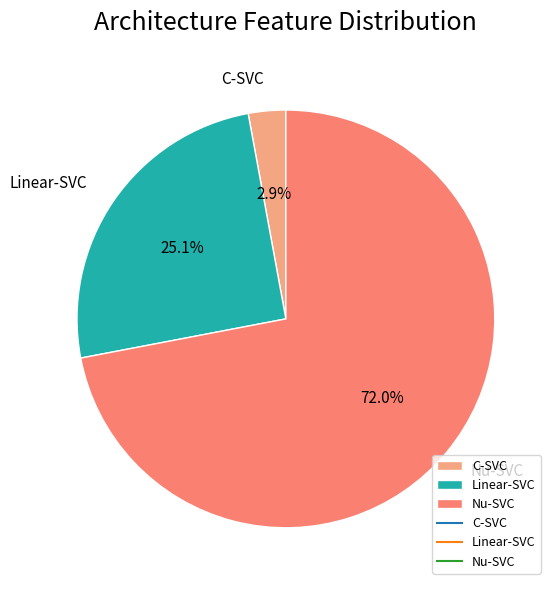

How many segments does this pie chart have?

3